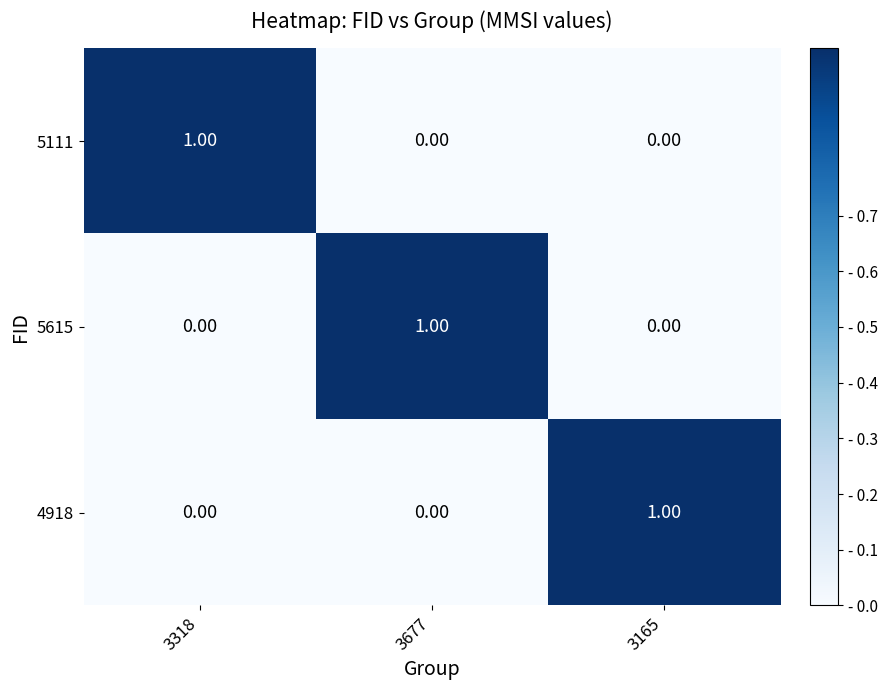

Is the value of 4918 at 3165 greater than the value of 5111 at 3165?

Yes